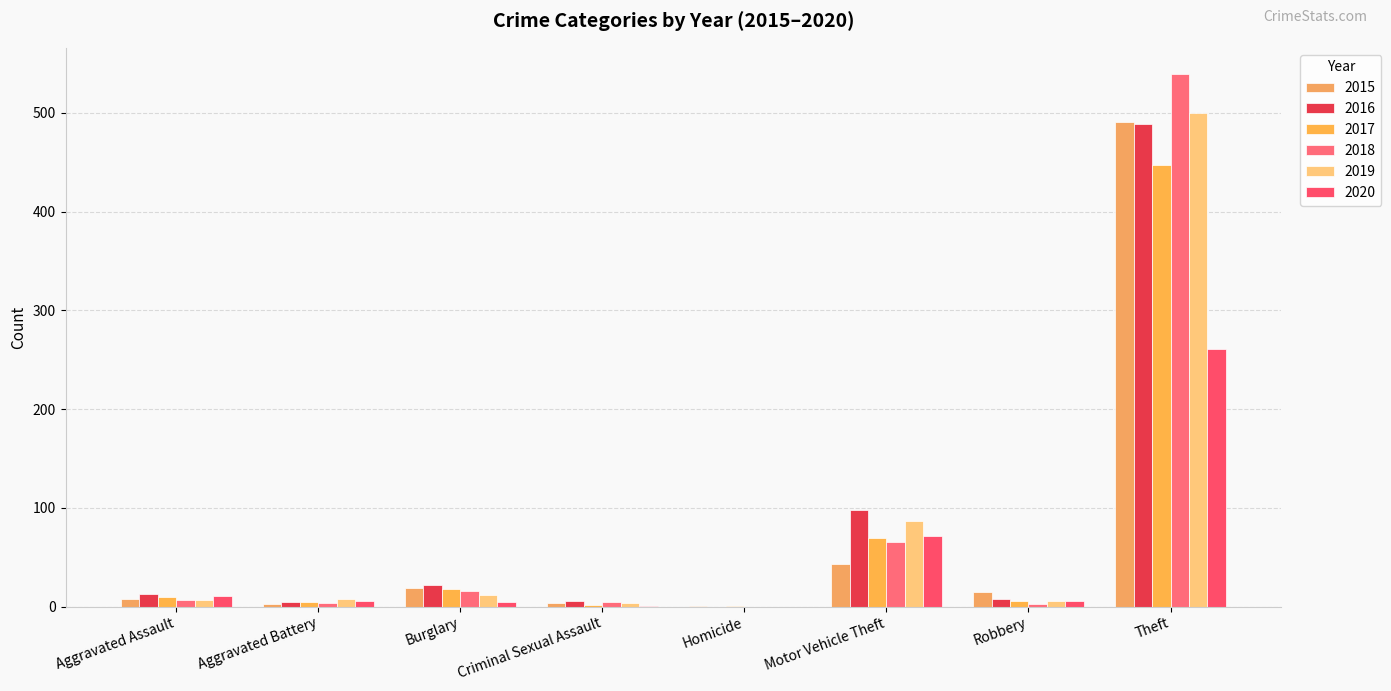

At which label is 2019 closest to 250?

Motor Vehicle Theft